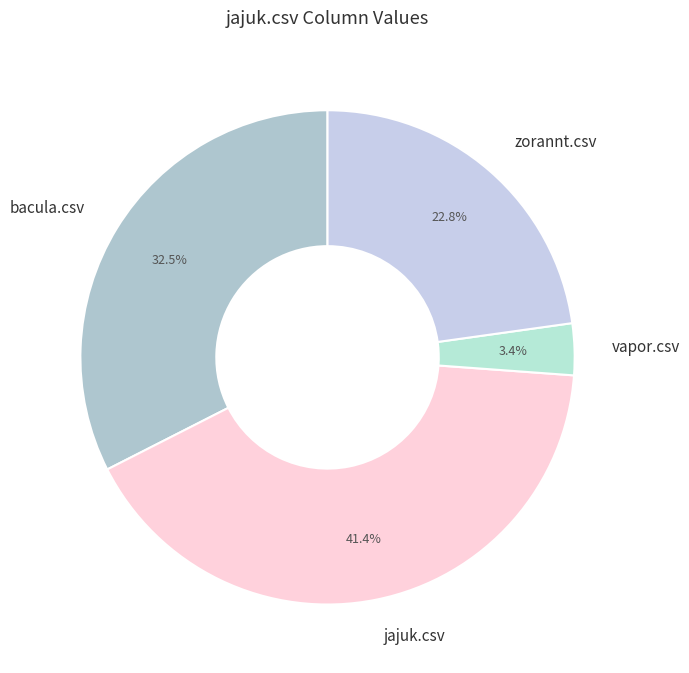

True or false: zorannt.csv accounts for 23% of the total.

True